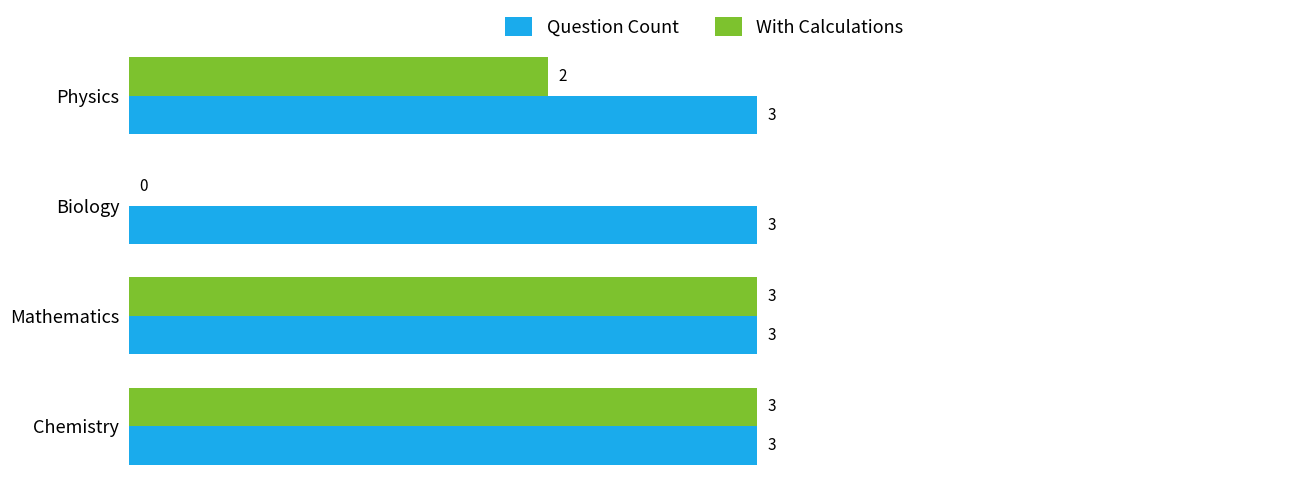

Which series has the largest range (max minus min)?

With Calculations